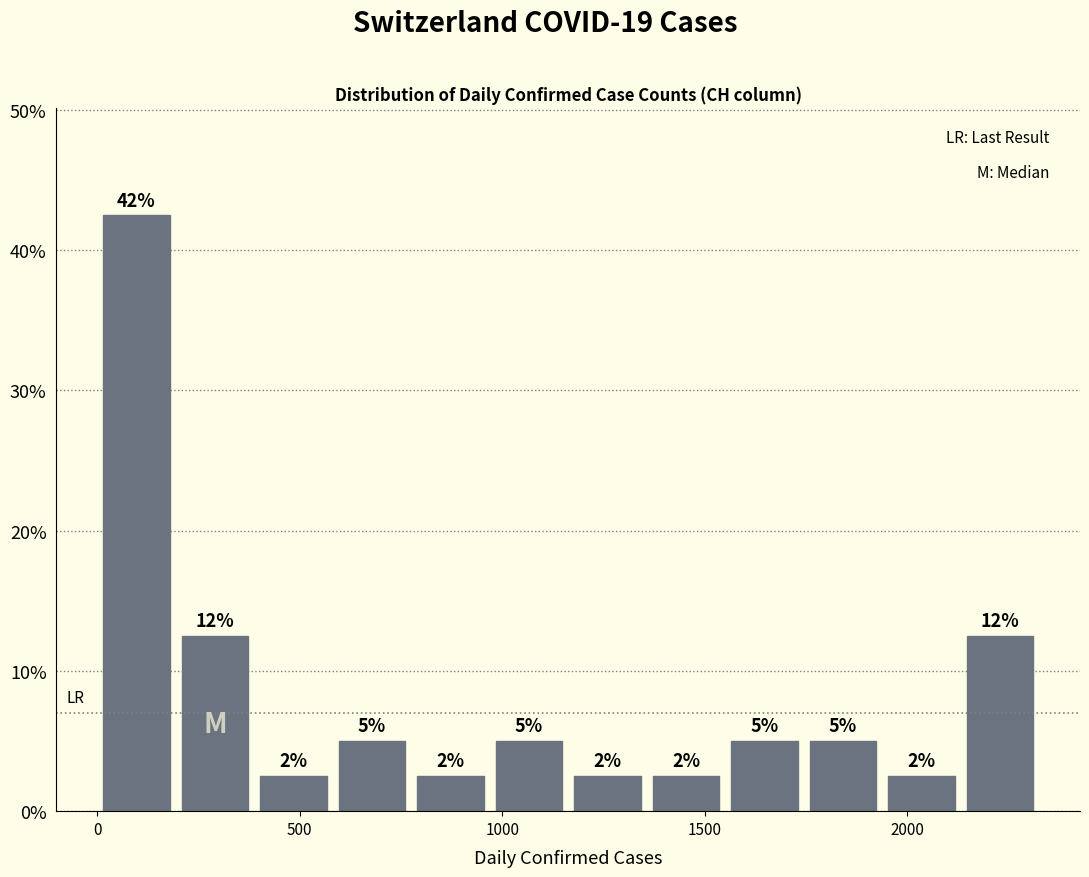

Around what value on the x-axis is the tallest bar? Give the approximate position of its centre, as read against the axis.

100